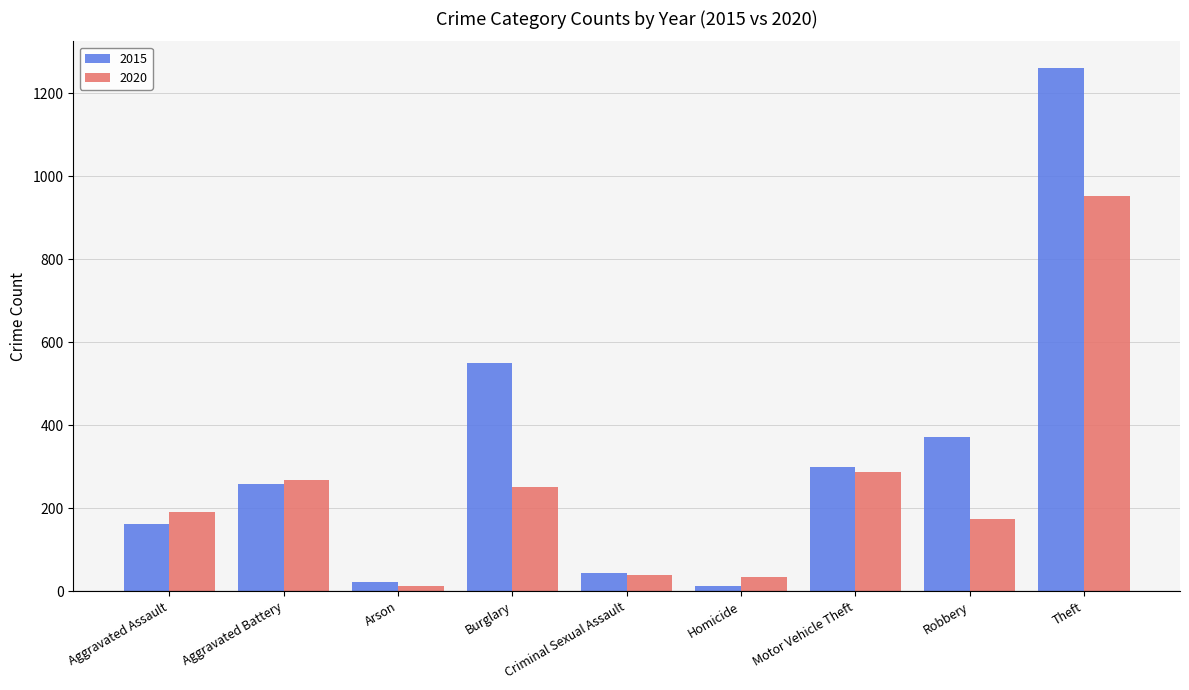

What is the spread (max minus min) of values at Homicide?

21